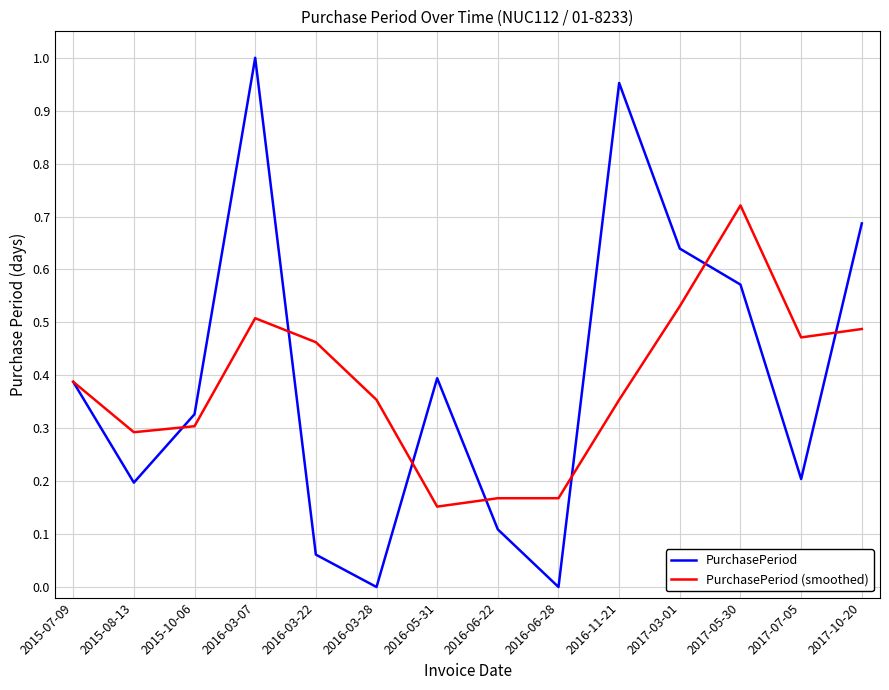

After their last crossing, which series has the higher values: PurchasePeriod or PurchasePeriod (smoothed)?

PurchasePeriod